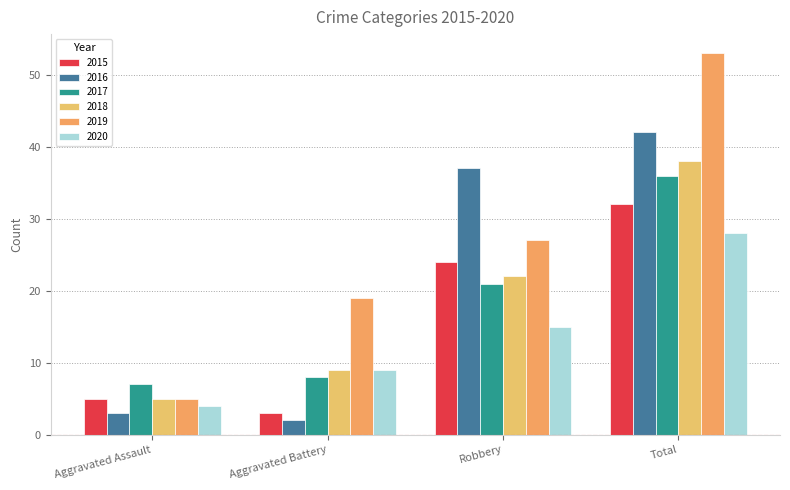

What is the label of the 3rd bar from the left?

Robbery